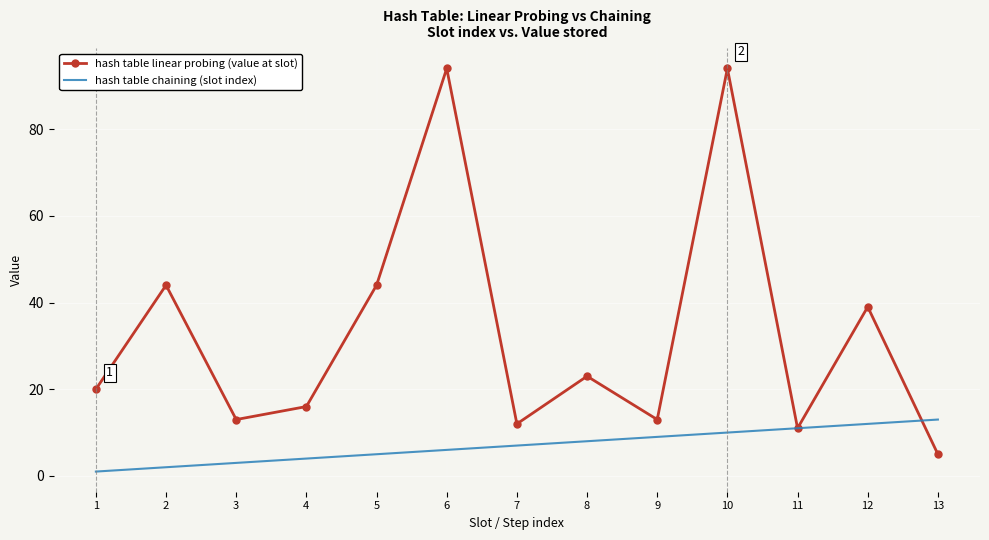

Reading left to right, extract all data points from this chart.

hash table linear probing (value at slot): 20	44	13	16	44	94	12	23	13	94	11	39	5
hash table chaining (slot index): 1	2	3	4	5	6	7	8	9	10	11	12	13